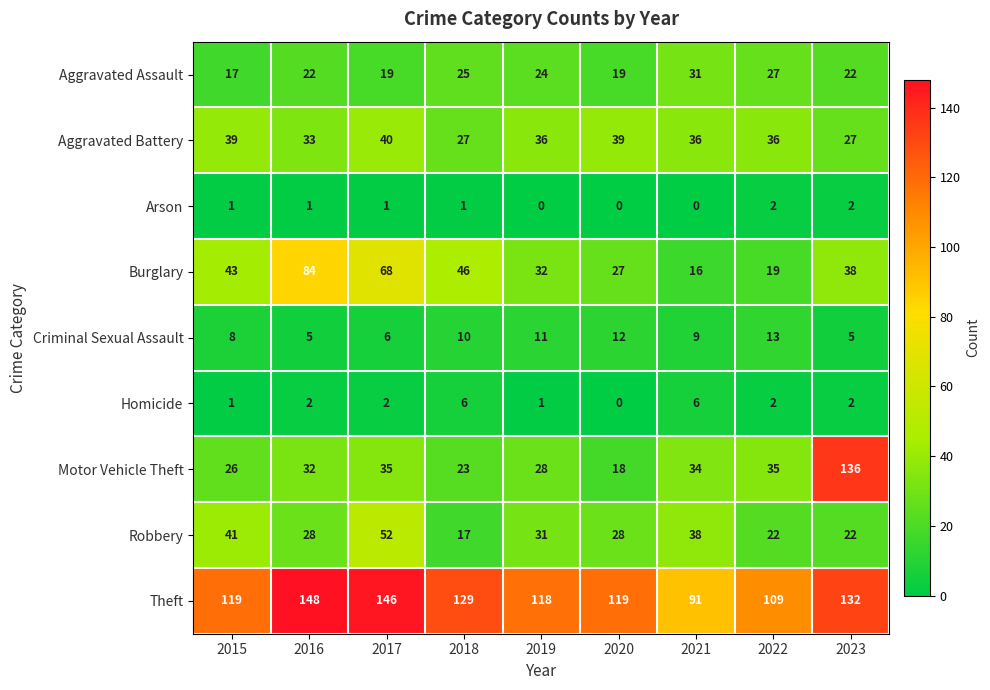

The Robbery series shows 22 at 2022. True or false?

True